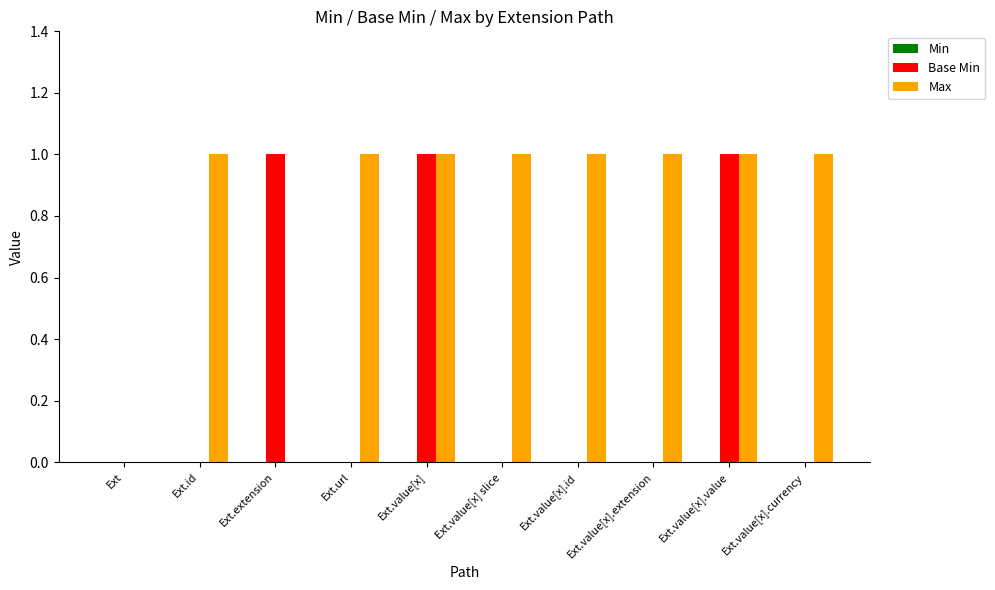

How many groups of bars are there?

10